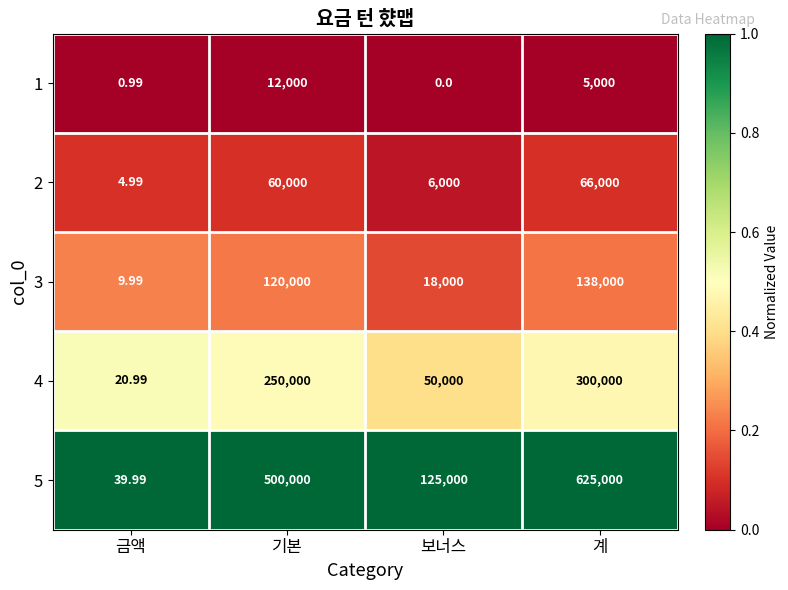

At which label does 1 reach its peak?

기본